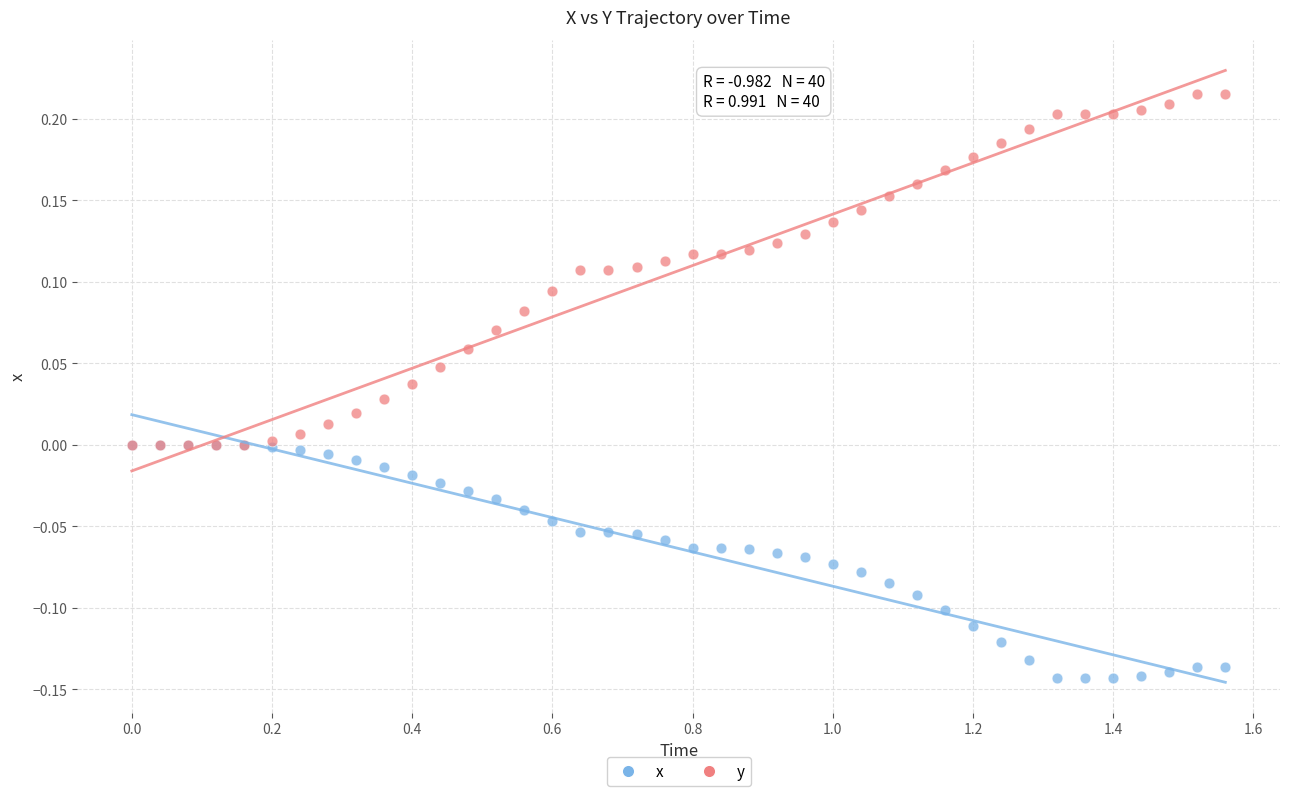

Which series contains the highest Y value?

y